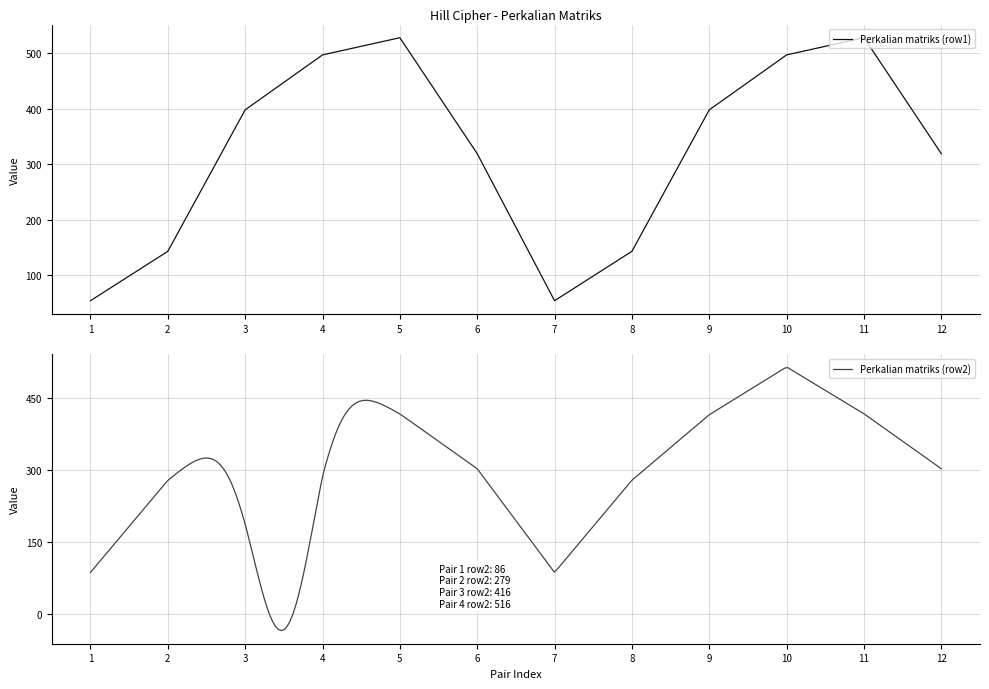

True or false: the data shows 528 at 11.

True